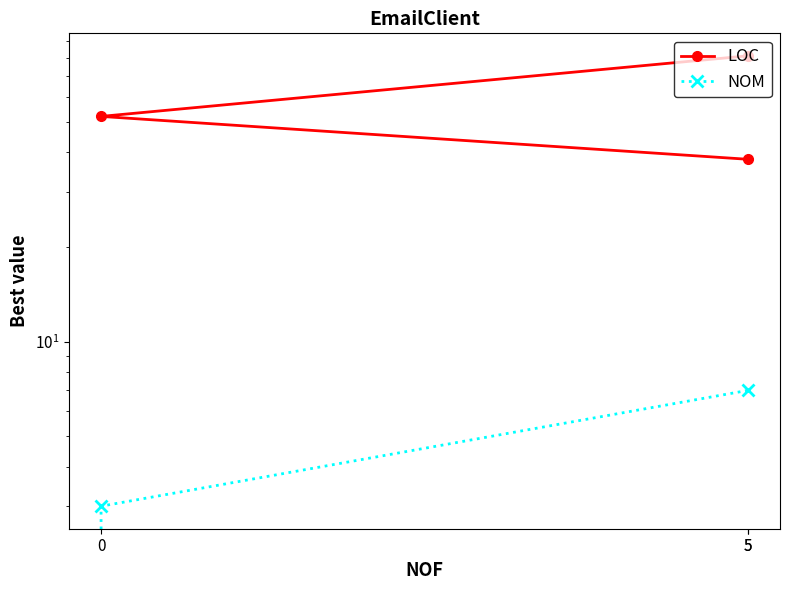

What is the label of the 1st point from the right?

5